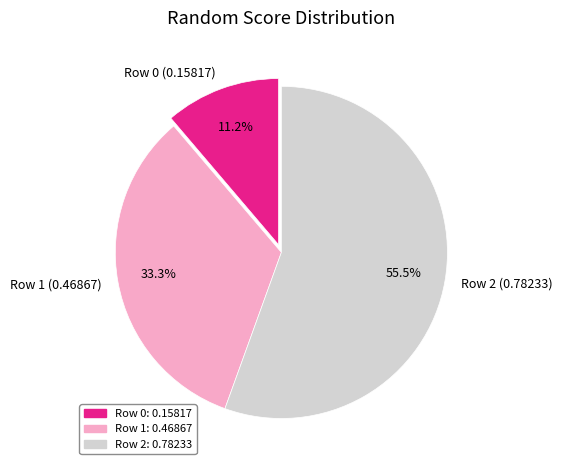

The Row 0 slice represents 11% of the pie. True or false?

True